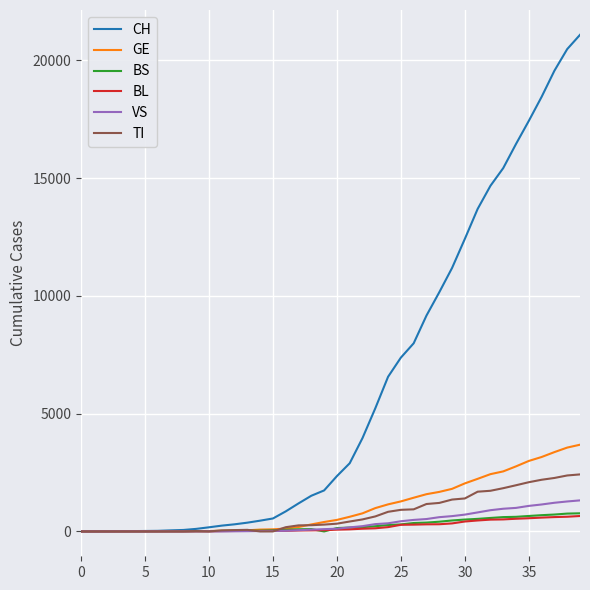

How many lines are shown in the chart?

6